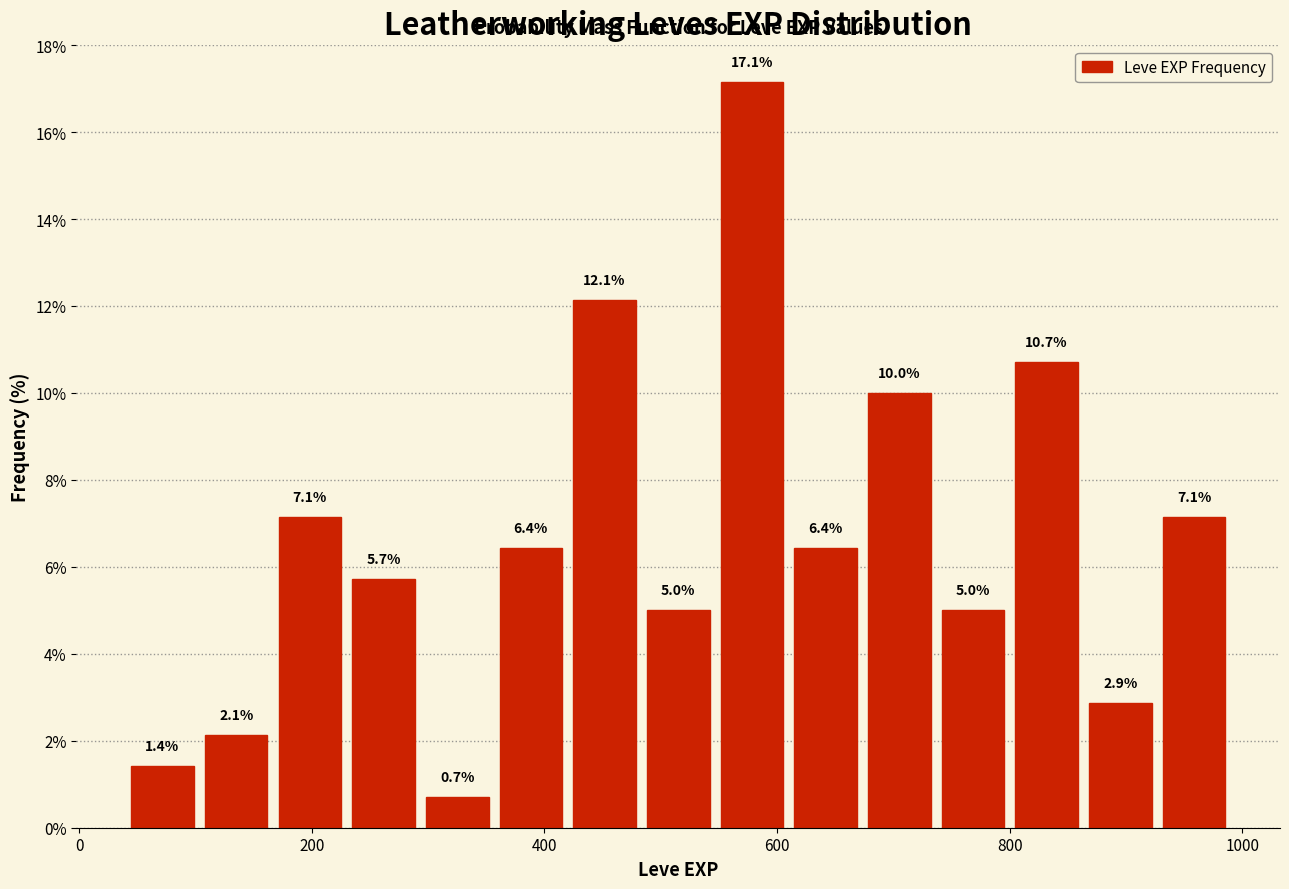

Read against the x-axis, roughly where is the centre of the tallest bar?

580